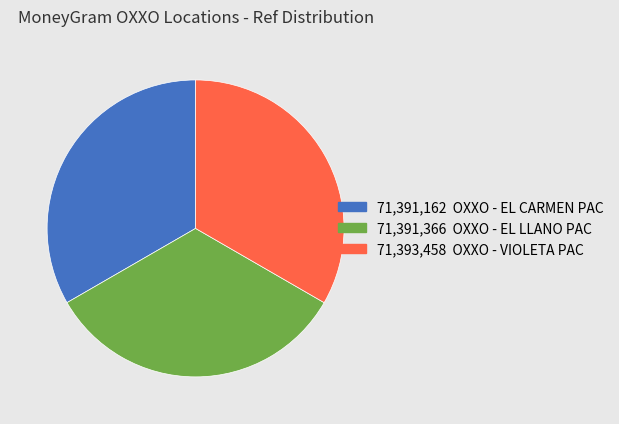

Is there any slice that represents more than half of the pie?

No